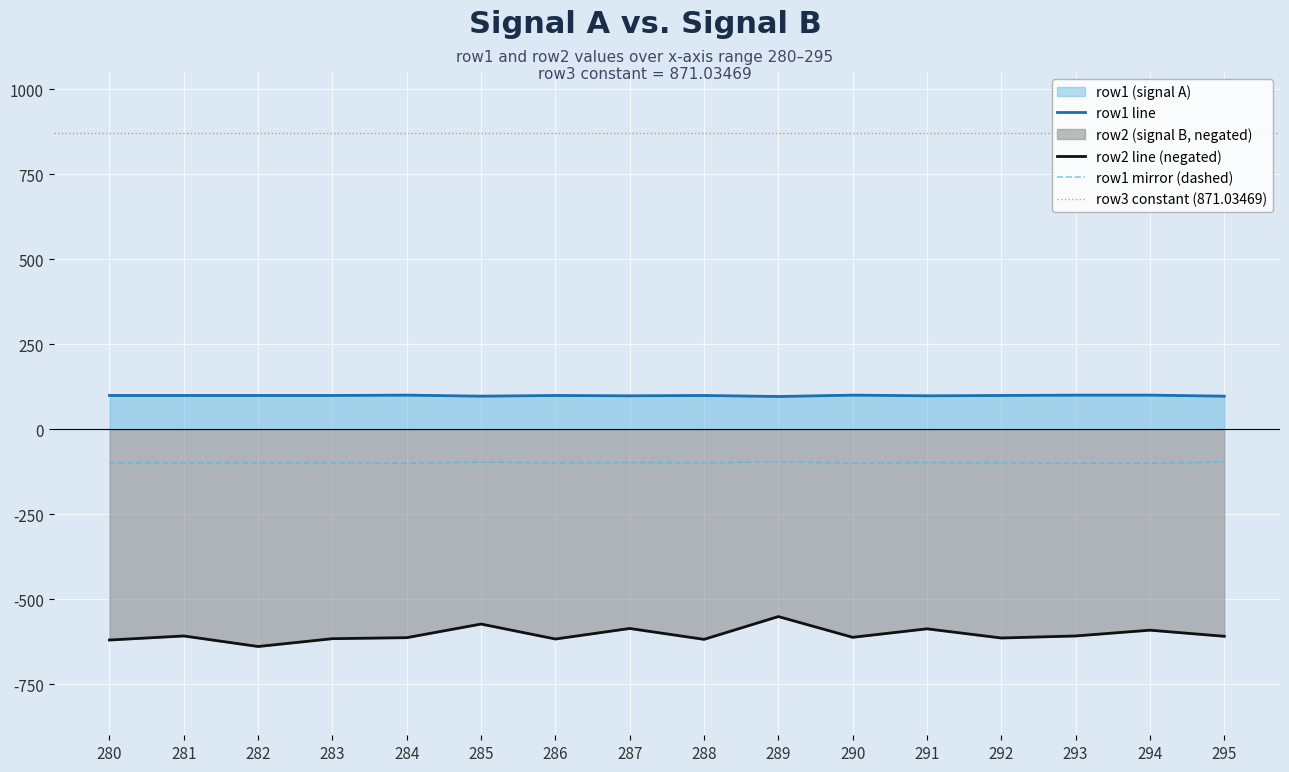

True or false: row3 (constant) has more than 2 interior local peaks.

False